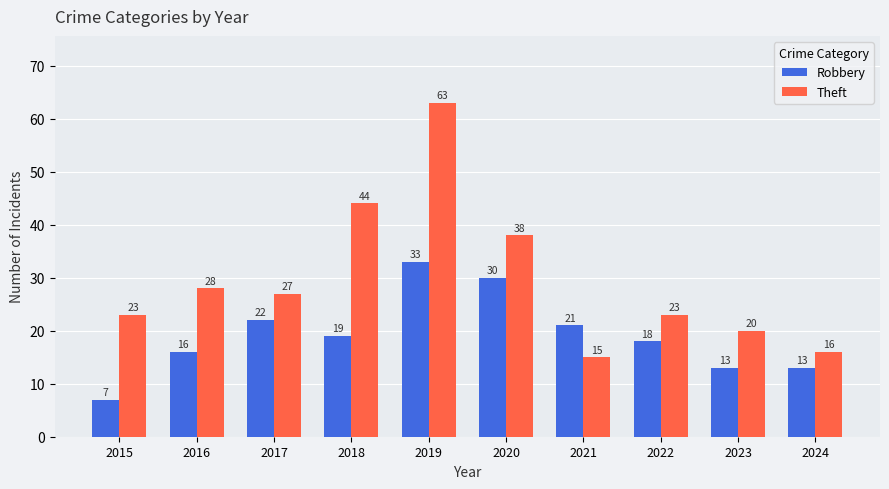

What is the maximum value for Theft?

63